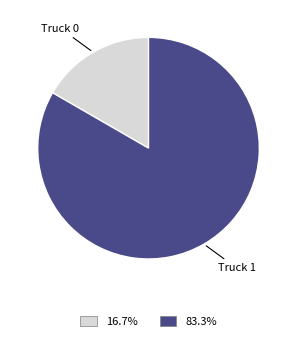

Combined, do Truck 1 and Truck 0 account for over 50%?

Yes